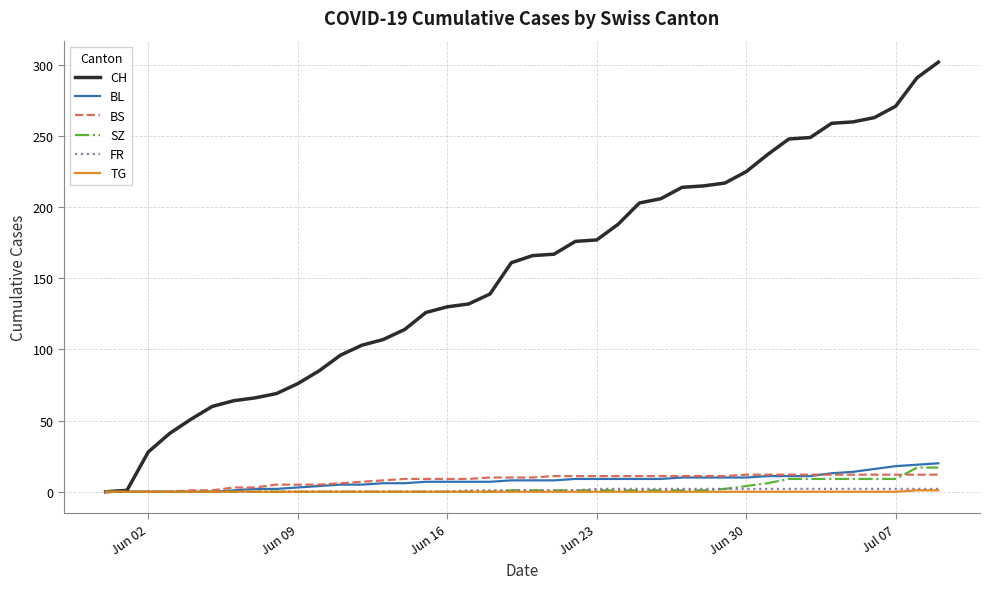

Which series has the largest range (max minus min)?

CH